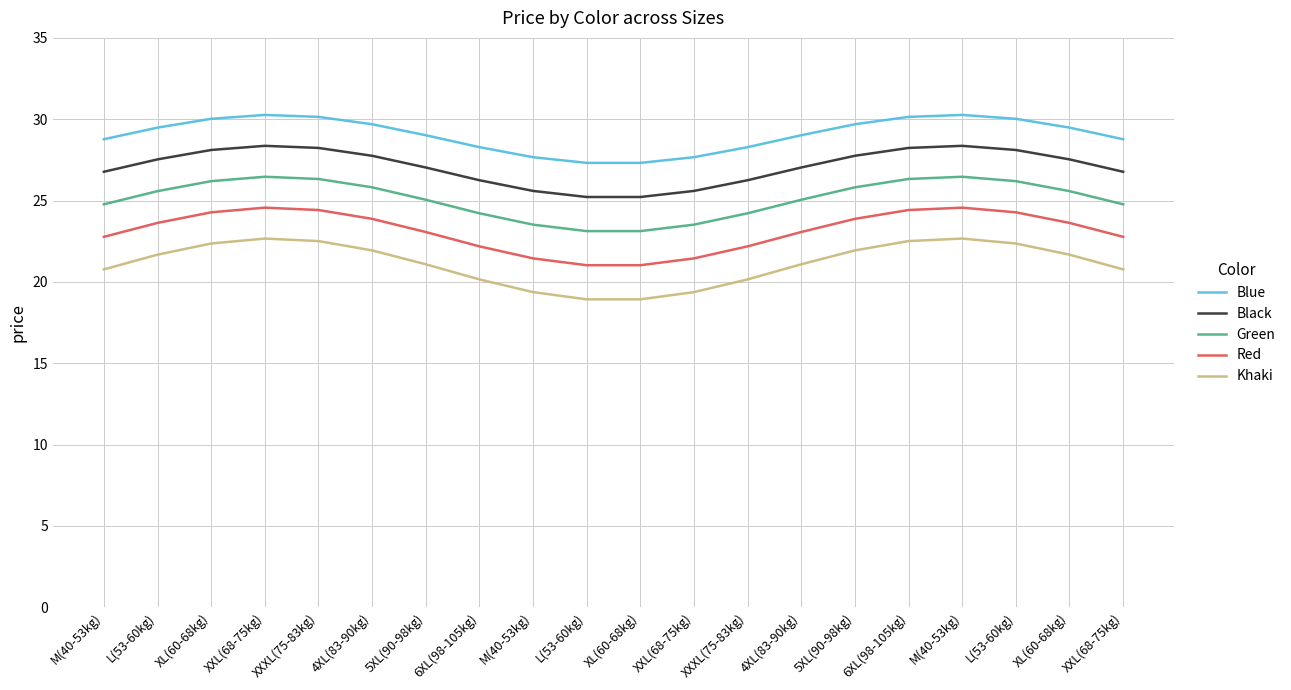

What are all the series names shown in the legend?

Blue, Black, Green, Red, Khaki